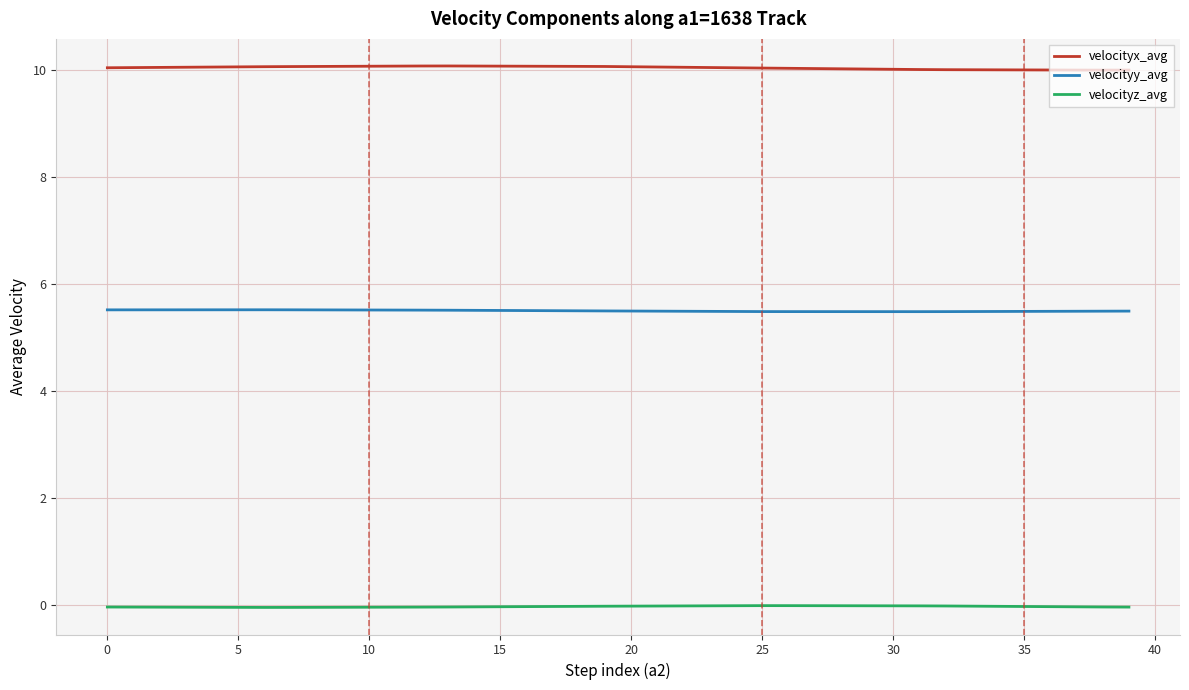

Which series has the largest total across all categories?

velocityx_avg